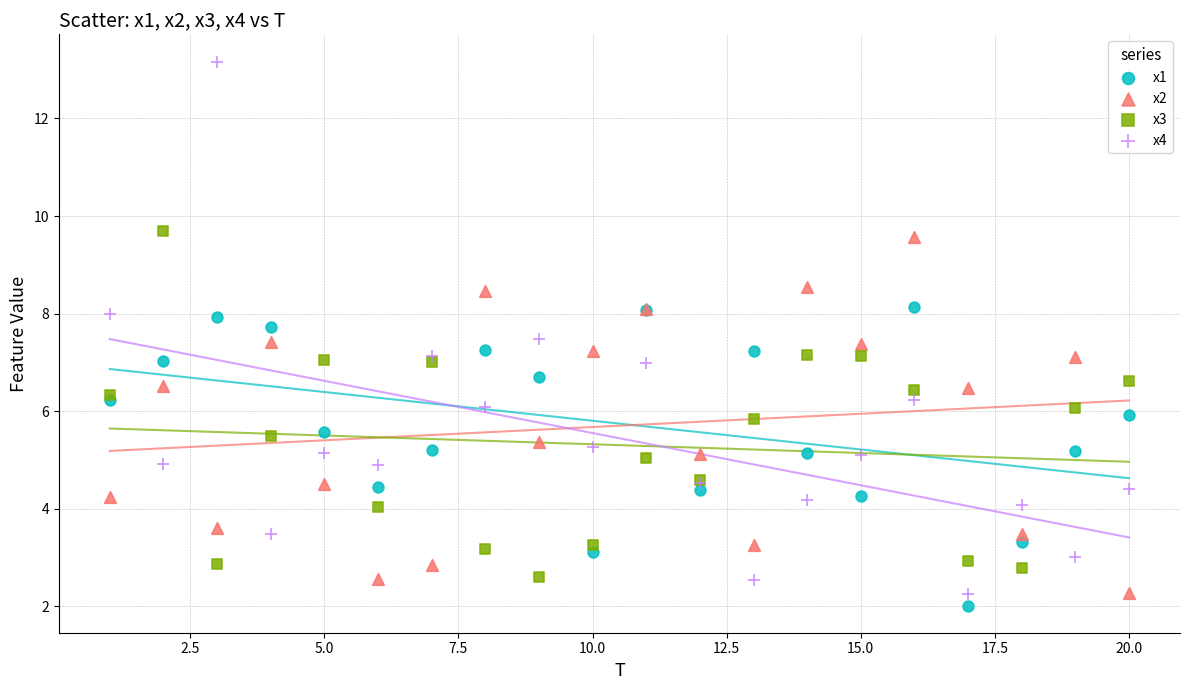

Which series has the largest Y range (max minus min)?

x4